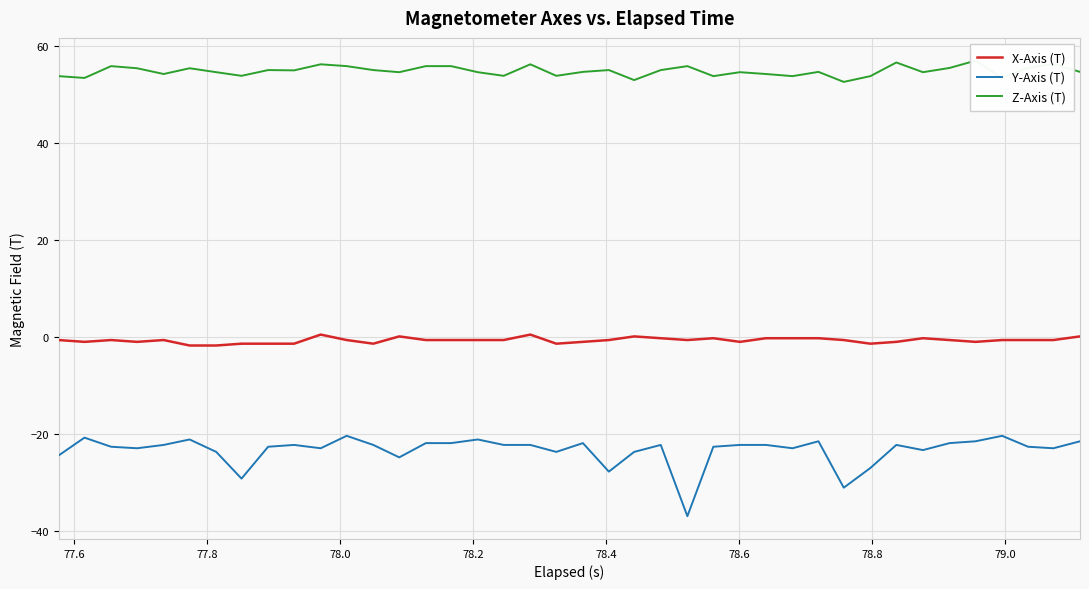

Rank the series by their average value, from highest to lowest.

Z-Axis (T), X-Axis (T), Y-Axis (T)